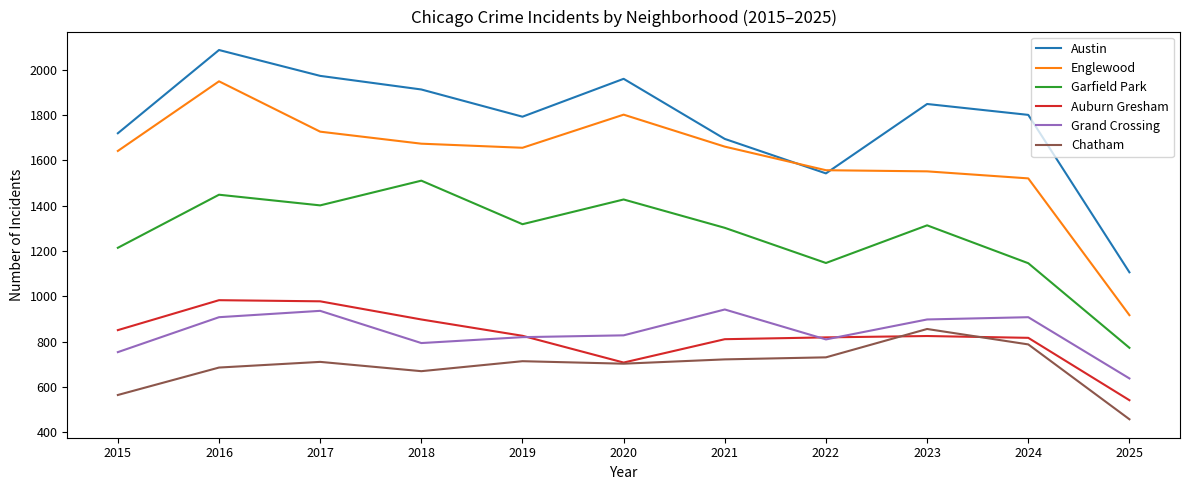

What is the sum of the Grand Crossing values at 2020 and 2019?

1648